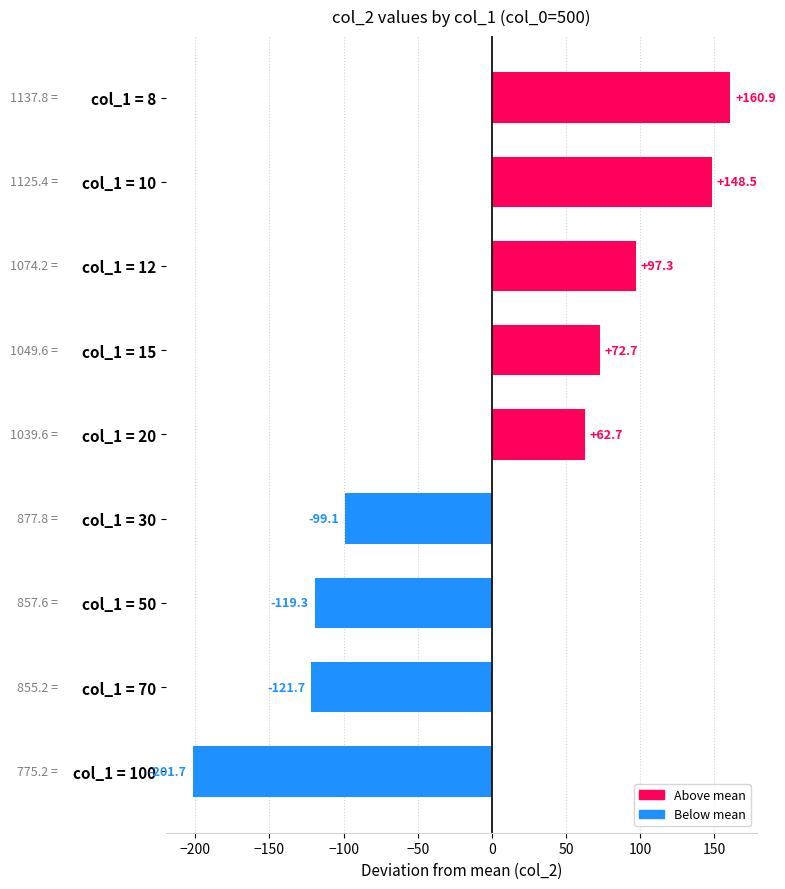

Does the chart contain stacked bars?

No